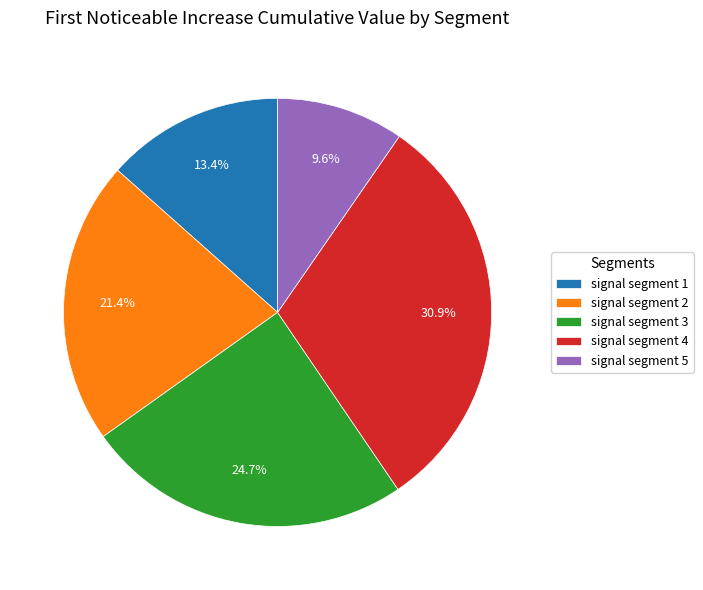

To the nearest percent, what percentage of the pie is signal segment 4?

31%